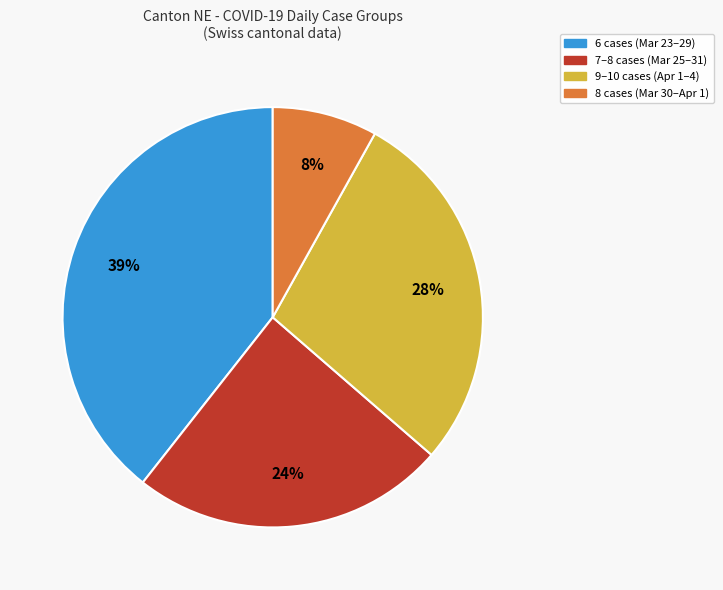

Does any single category account for the majority?

No